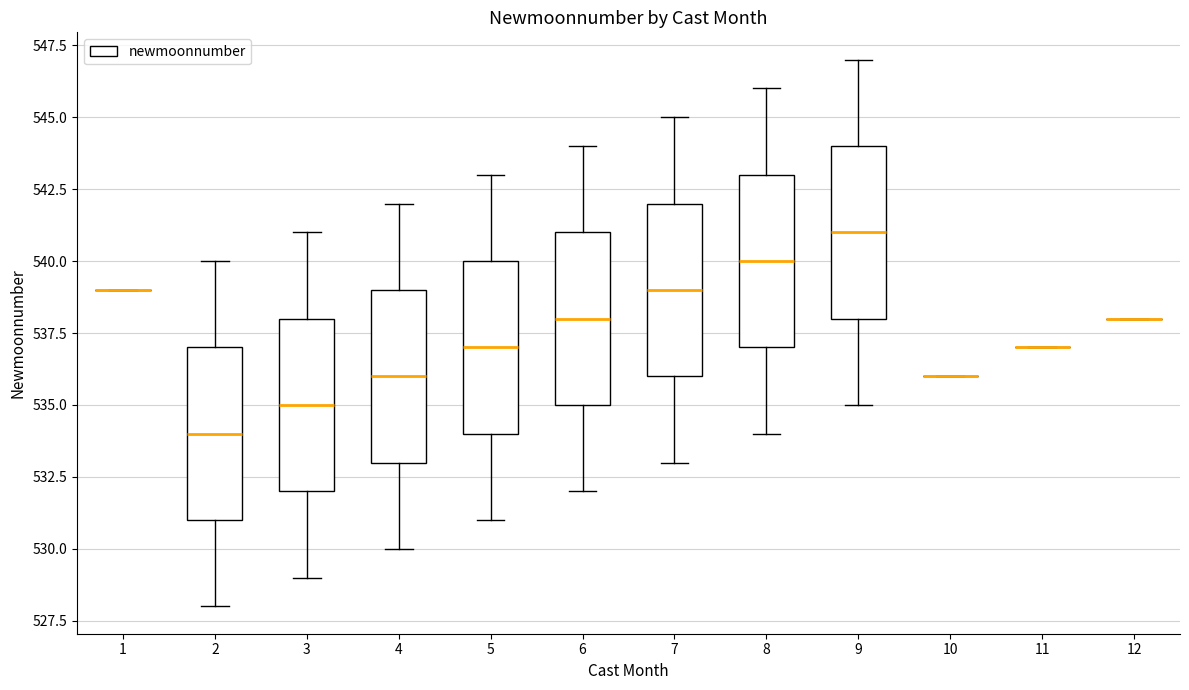

Reading left to right, read every box against the y-axis: the position of its median line, the range the box covers, and the ends of its whiskers. The values are not printed on the chart, so give them approximately, as read against the axis.

1: box collapsed to a line at 539, whiskers 539 to 539
2: median 534, box 531 to 537, whiskers 528 to 540
3: median 535, box 532 to 538, whiskers 529 to 541
4: median 536, box 533 to 539, whiskers 530 to 542
5: median 537, box 534 to 540, whiskers 531 to 543
6: median 538, box 535 to 541, whiskers 532 to 544
7: median 539, box 536 to 542, whiskers 533 to 545
8: median 540, box 537 to 543, whiskers 534 to 546
9: median 541, box 538 to 544, whiskers 535 to 547
10: box collapsed to a line at 536, whiskers 536 to 536
11: box collapsed to a line at 537, whiskers 537 to 537
12: box collapsed to a line at 538, whiskers 538 to 538